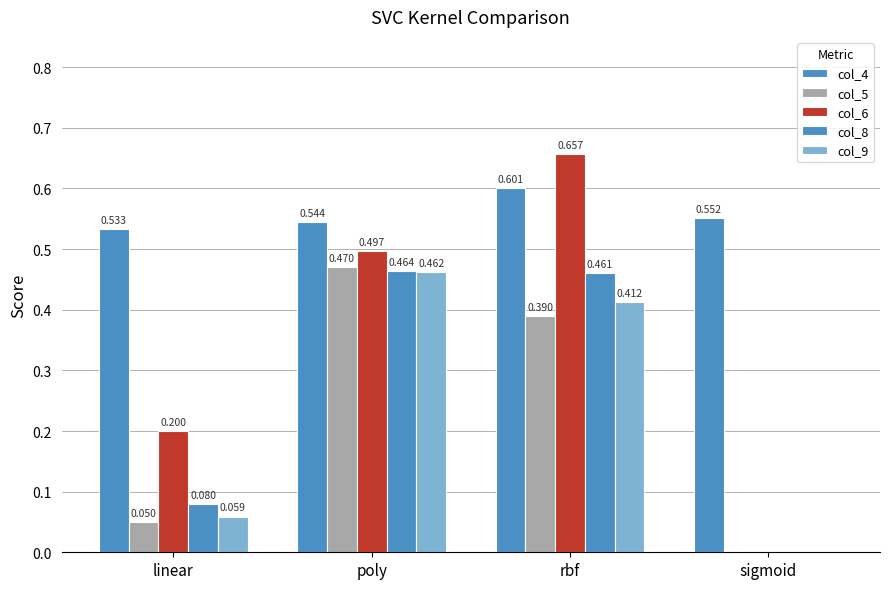

How many positive values does the col_8 series have?

3